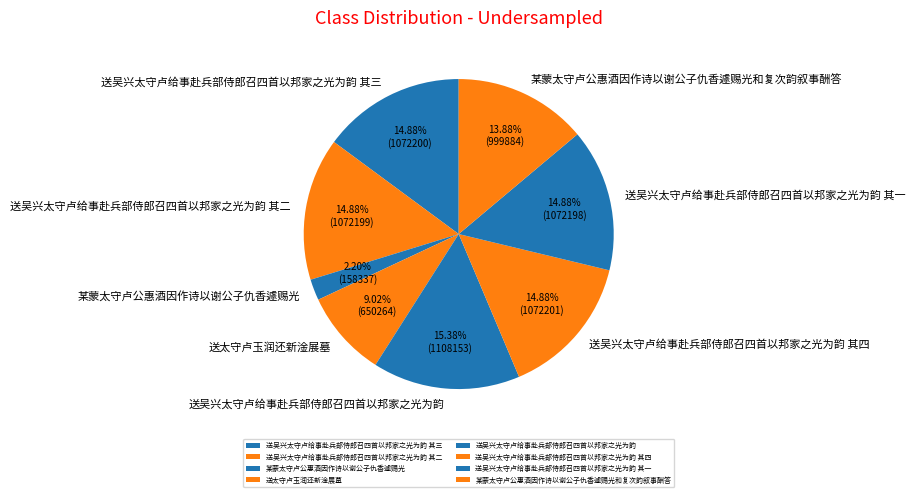

What is the ratio of the value at 送太守卢玉润还新淦展墓 to the value at 送吴兴太守卢给事赴兵部侍郎召四首以邦家之光为韵 其三?

0.6